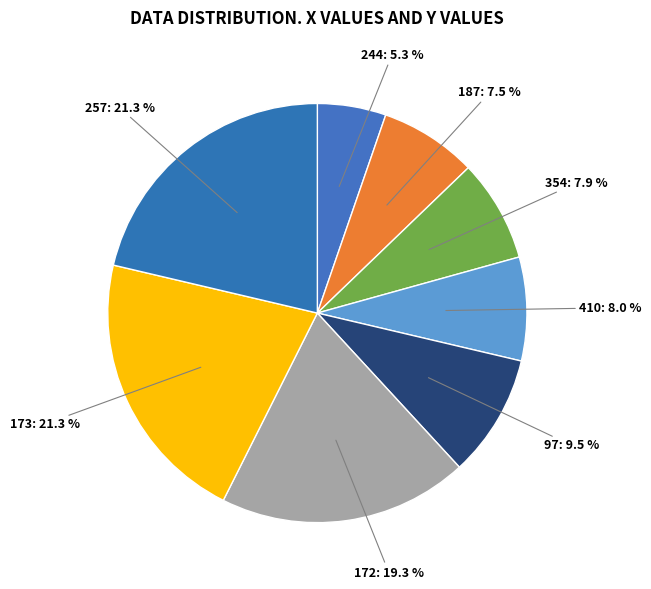

The 187 slice represents 13% of the pie. True or false?

False